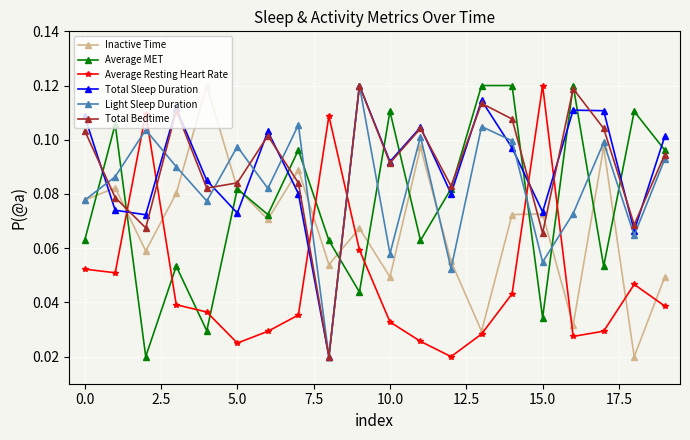

Count the Average Resting Heart Rate values in the range 0 to 1.

20